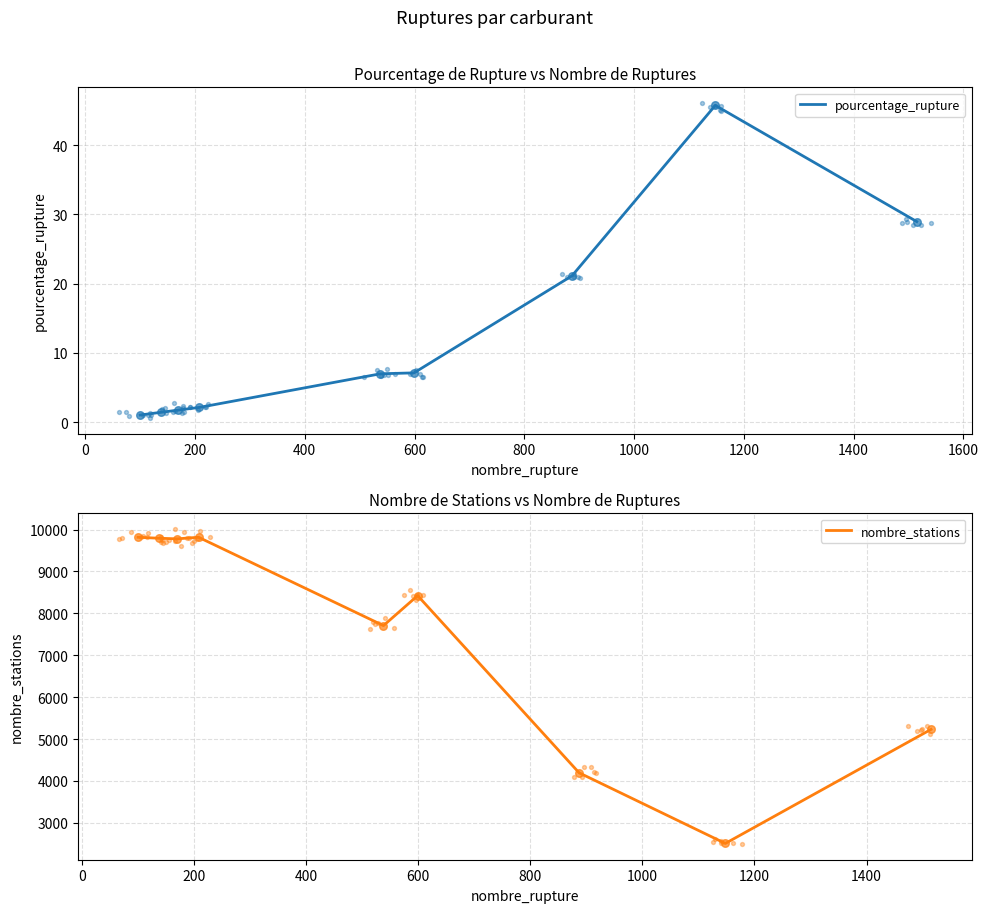

What is the highest value of the pourcentage_rupture series?

45.8